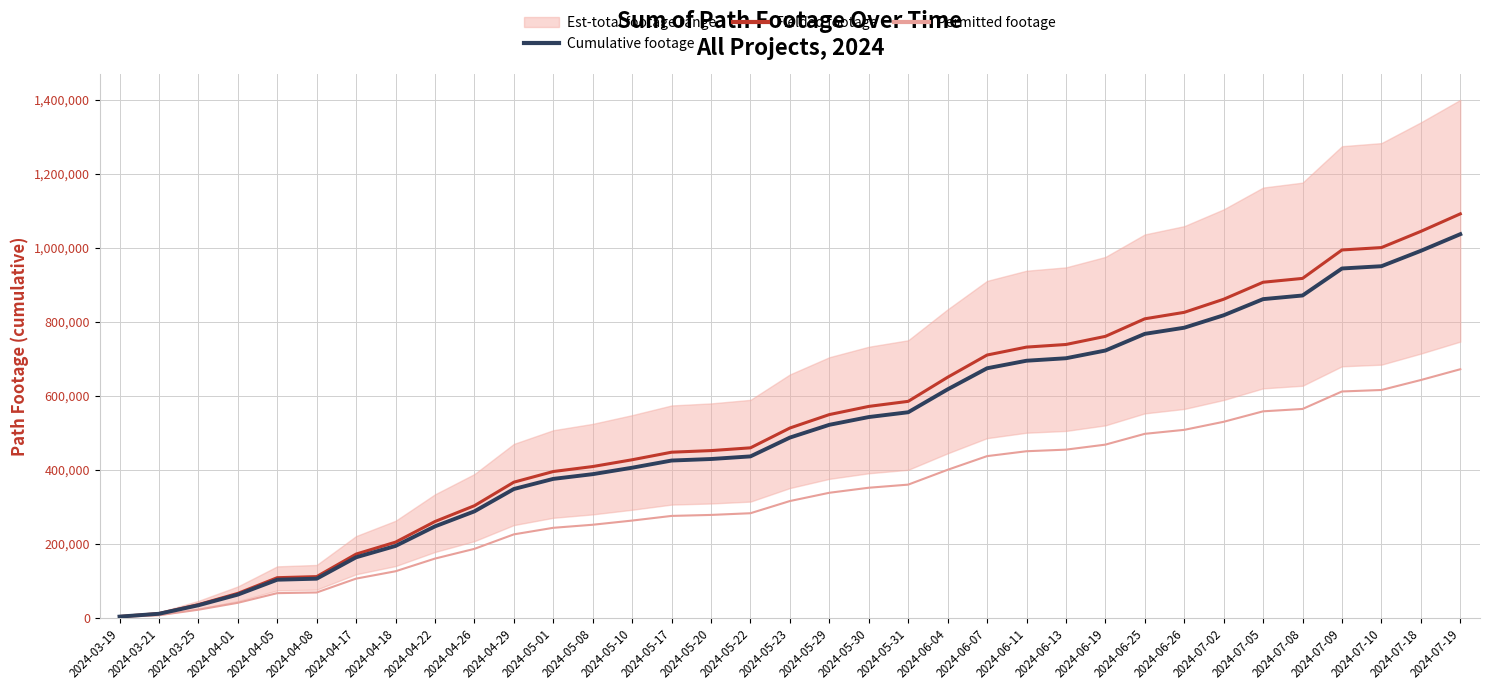

Reading left to right, extract all data points from this chart.

Cumulative footage: 2024-03-19=3408.0	2024-03-21=11046.0	2024-03-25=34023.0	2024-04-01=62849.0	2024-04-05=103124.0	2024-04-08=105921.0	2024-04-17=163765.0	2024-04-18=194434.0	2024-04-22=247343.0	2024-04-26=287948.0	2024-04-29=348353.0	2024-05-01=375749.0	2024-05-08=388514.0	2024-05-10=405932.0	2024-05-17=425350.0	2024-05-20=429456.0	2024-05-22=436558.0	2024-05-23=487418.0	2024-05-29=521917.0	2024-05-30=542915.0	2024-05-31=555897.0	2024-06-04=617791.0	2024-06-07=674806.0	2024-06-11=695182.0	2024-06-13=701877.0	2024-06-19=722744.0	2024-06-25=767842.0	2024-06-26=784425.0	2024-07-02=818073.0	2024-07-05=861711.0	2024-07-08=871564.0	2024-07-09=944553.0	2024-07-10=950724.0	2024-07-18=992302.0	2024-07-19=1037289.0
Fielded footage: 2024-03-19=3588.6	2024-03-21=11631.4	2024-03-25=35826.2	2024-04-01=66180.0	2024-04-05=108589.6	2024-04-08=111534.8	2024-04-17=172444.5	2024-04-18=204739.0	2024-04-22=260452.2	2024-04-26=303209.2	2024-04-29=366815.7	2024-05-01=395663.7	2024-05-08=409105.2	2024-05-10=427446.4	2024-05-17=447893.5	2024-05-20=452217.2	2024-05-22=459695.6	2024-05-23=513251.2	2024-05-29=549578.6	2024-05-30=571689.5	2024-05-31=585359.5	2024-06-04=650533.9	2024-06-07=710570.7	2024-06-11=732026.6	2024-06-13=739076.5	2024-06-19=761049.4	2024-06-25=808537.6	2024-06-26=825999.5	2024-07-02=861430.9	2024-07-05=907381.7	2024-07-08=917756.9	2024-07-09=994614.3	2024-07-10=1001112.4	2024-07-18=1044894.0	2024-07-19=1092265.3
Permitted footage: 2024-03-19=2208.4	2024-03-21=7157.8	2024-03-25=22046.9	2024-04-01=40726.2	2024-04-05=66824.4	2024-04-08=68636.8	2024-04-17=106119.7	2024-04-18=125993.2	2024-04-22=160278.3	2024-04-26=186590.3	2024-04-29=225732.7	2024-05-01=243485.4	2024-05-08=251757.1	2024-05-10=263043.9	2024-05-17=275626.8	2024-05-20=278287.5	2024-05-22=282889.6	2024-05-23=315846.9	2024-05-29=338202.2	2024-05-30=351808.9	2024-05-31=360221.3	2024-06-04=400328.6	2024-06-07=437274.3	2024-06-11=450477.9	2024-06-13=454816.3	2024-06-19=468338.1	2024-06-25=497561.6	2024-06-26=508307.4	2024-07-02=530111.3	2024-07-05=558388.7	2024-07-08=564773.5	2024-07-09=612070.3	2024-07-10=616069.2	2024-07-18=643011.7	2024-07-19=672163.3